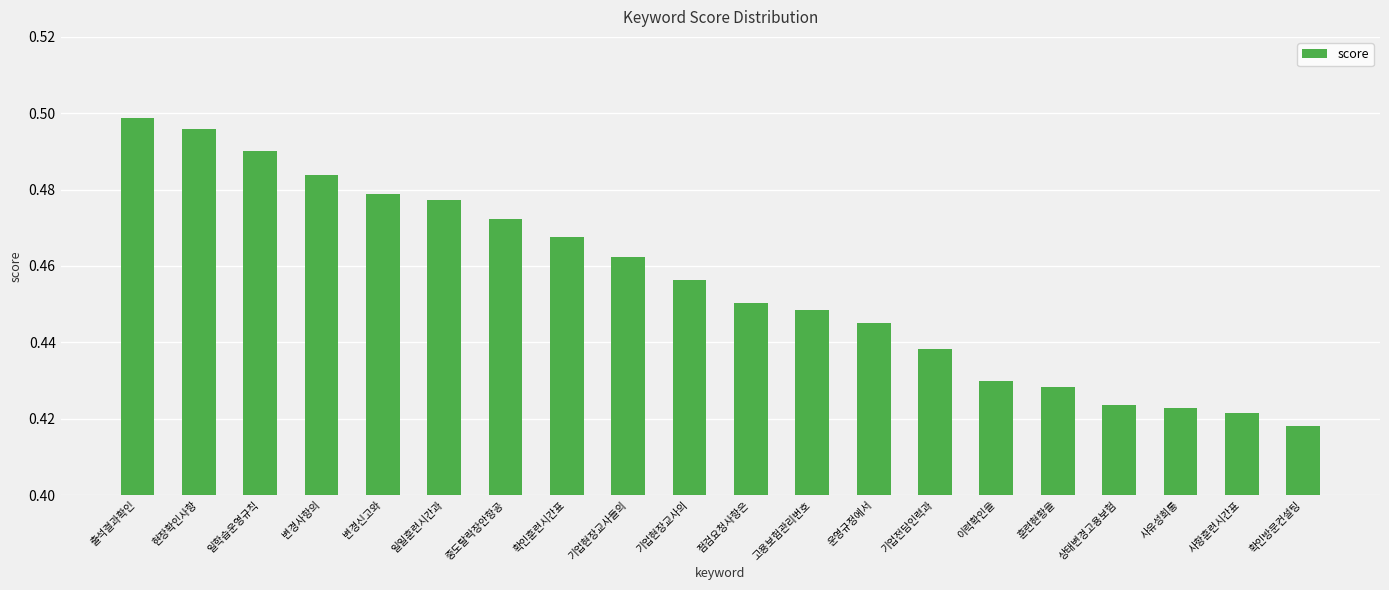

Which label corresponds to the largest value in the chart?

출석결과확인